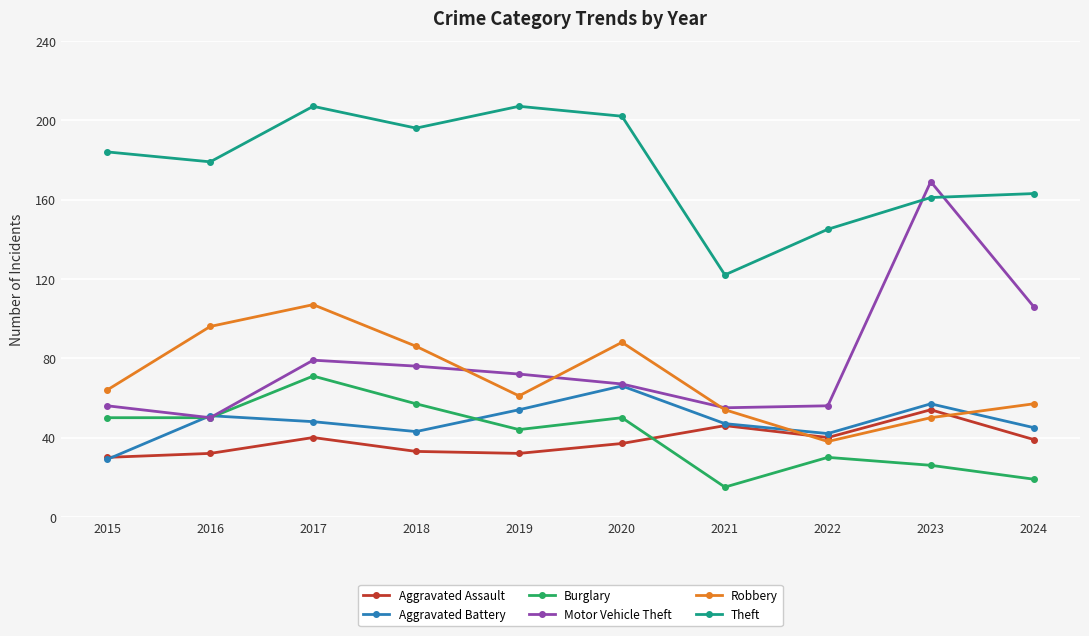

At which category does Theft reach its first local valley?

2016